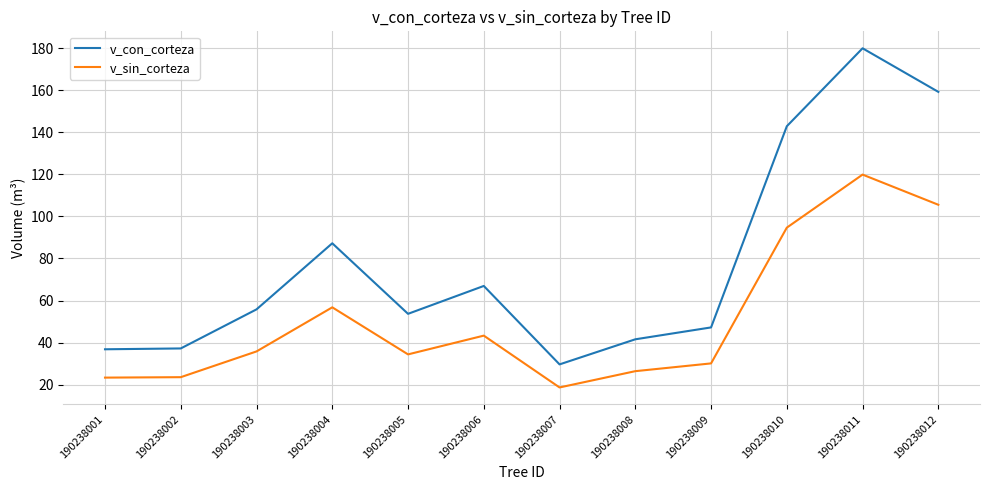

Rank the series by their maximum value, from highest to lowest.

v_con_corteza, v_sin_corteza